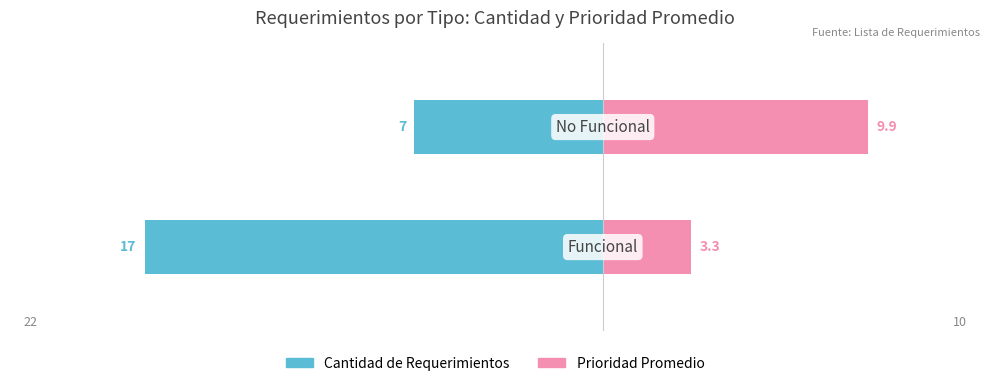

What is the value of the Prioridad Promedio bar at the 1st from the left?

3.3